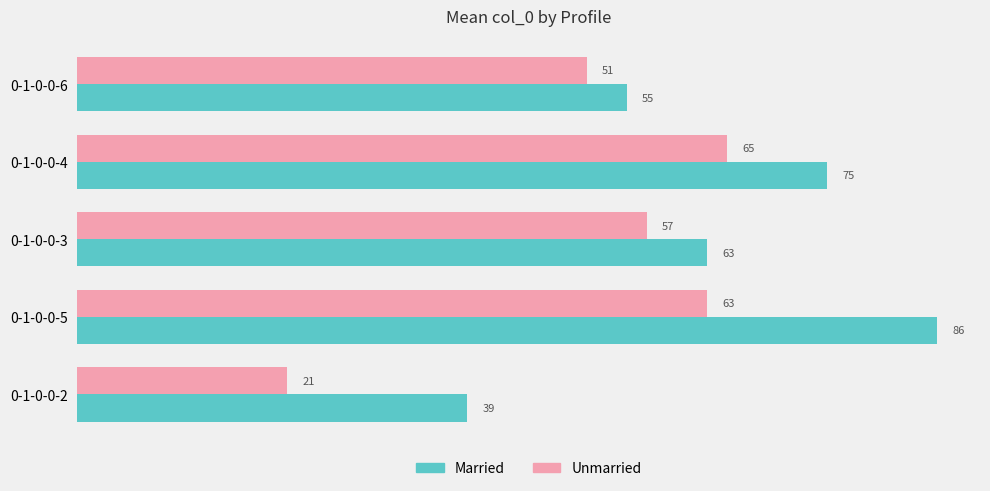

How many values in the Unmarried series are below 57?

2